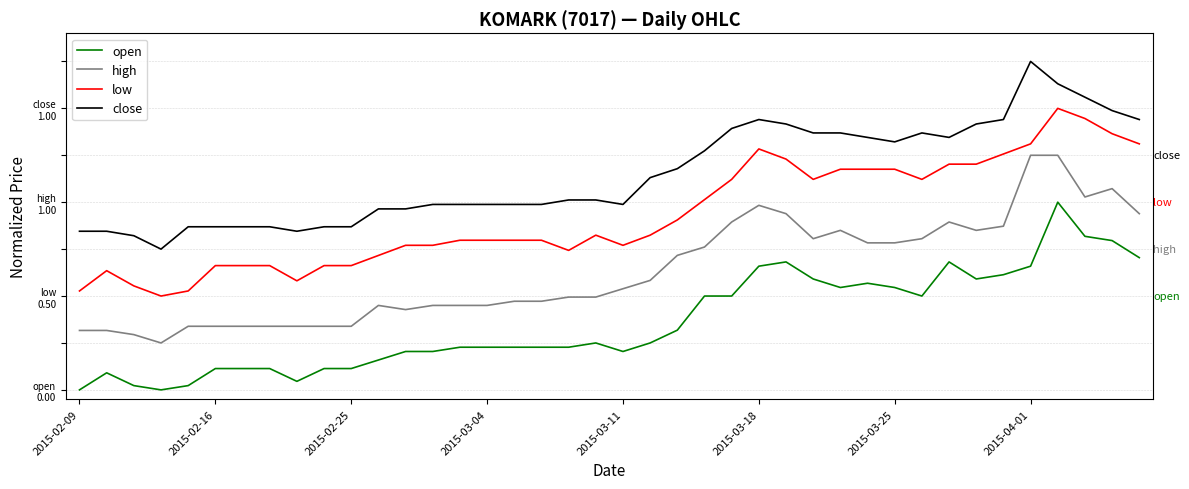

True or false: low and high cross at least once.

False